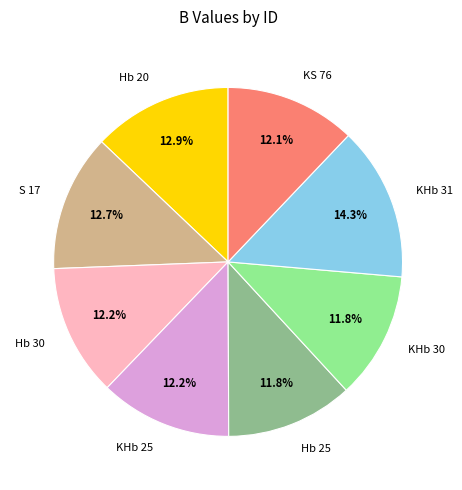

Which slice is the largest?

KHb 31